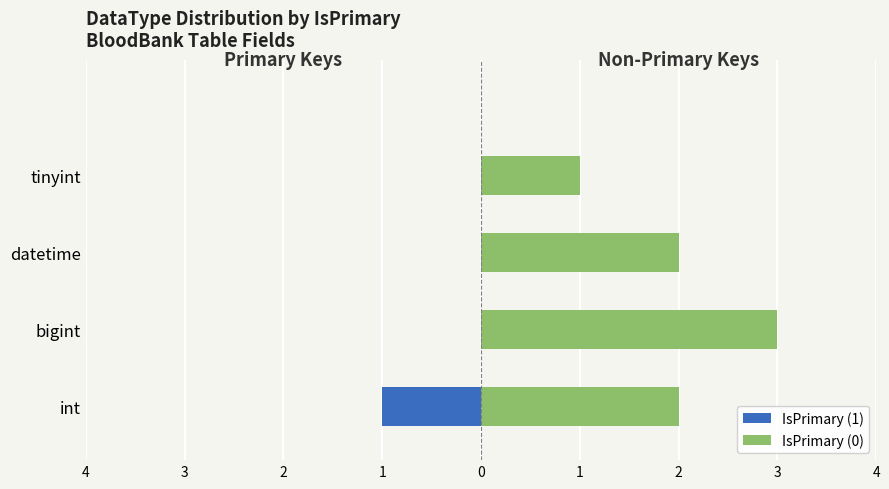

What are all the series names shown in the legend?

IsPrimary (1), IsPrimary (0)